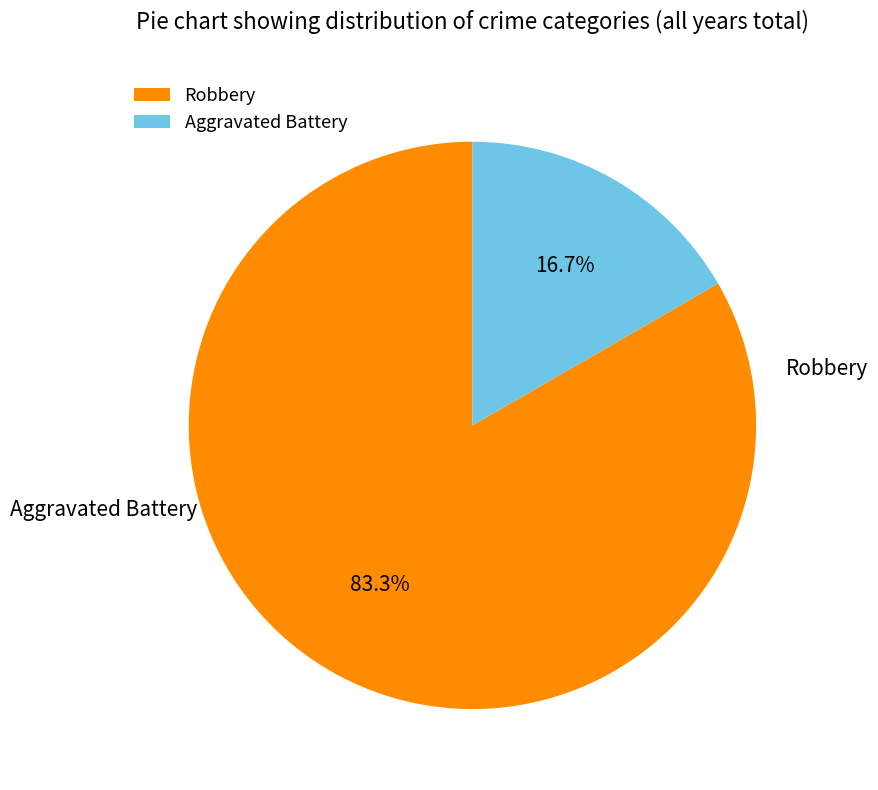

To the nearest percent, what is the difference between the Aggravated Battery and Robbery slice percentages?

67%